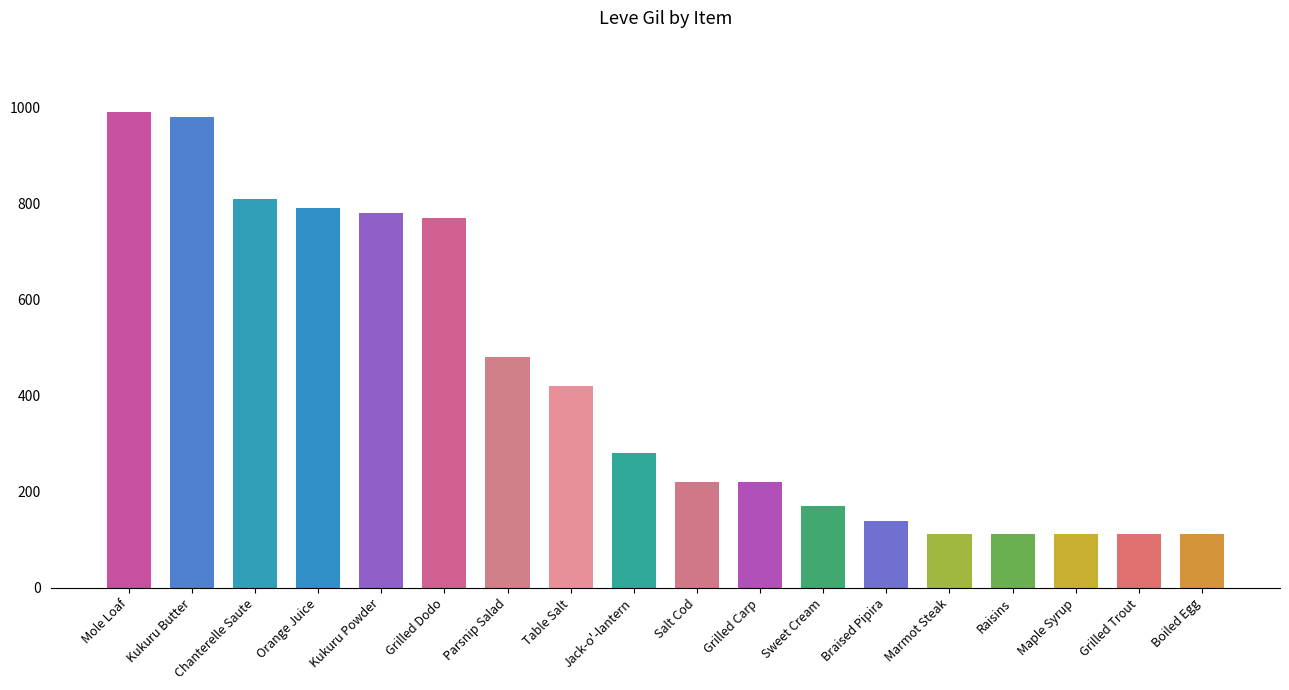

What is the label of the 11th bar from the right?

Table Salt